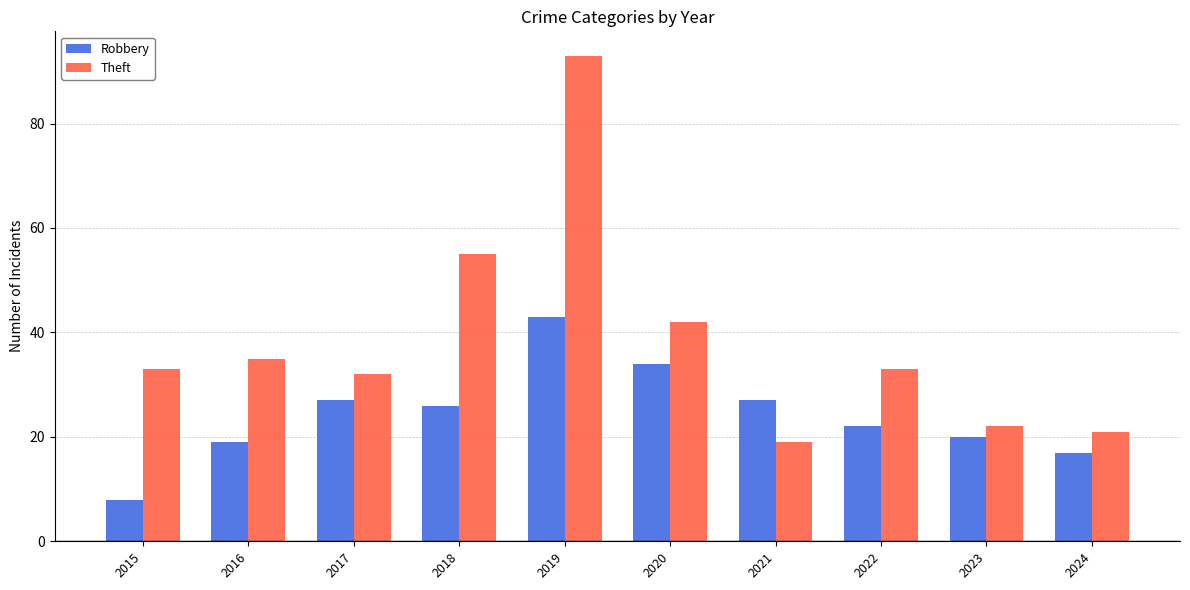

Is the value of Robbery at 2022 greater than the value of Theft at 2015?

No